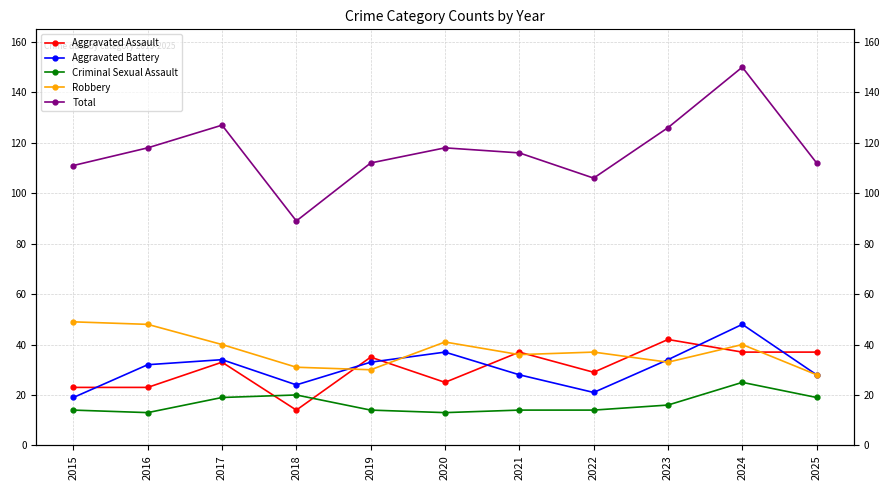

List the series in order of their peak value, lowest first.

Criminal Sexual Assault, Aggravated Assault, Aggravated Battery, Robbery, Total